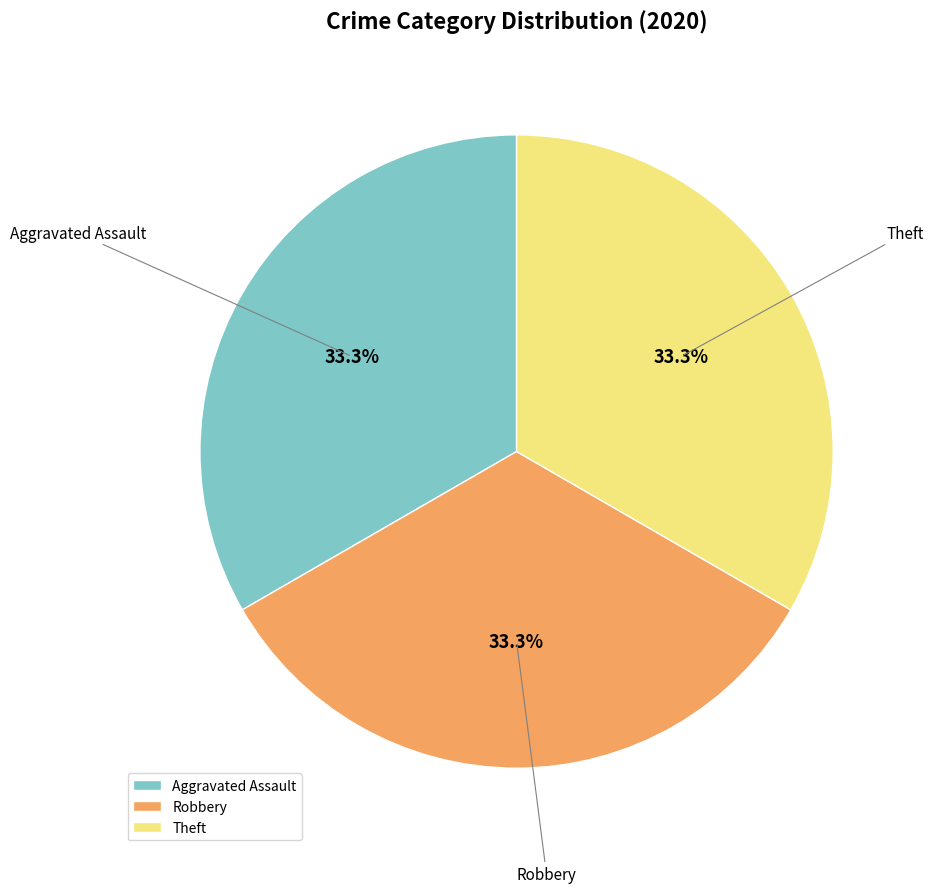

What portion of the pie excludes Theft?

66.7%